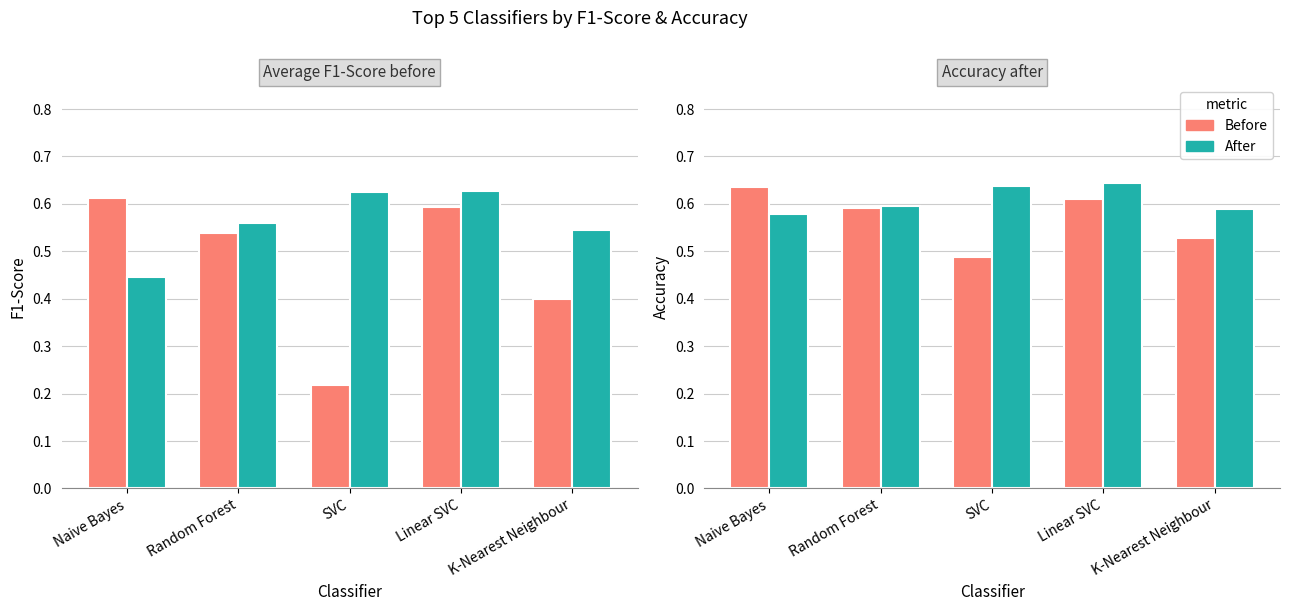

At which category is the sum across all series the highest?

Linear SVC